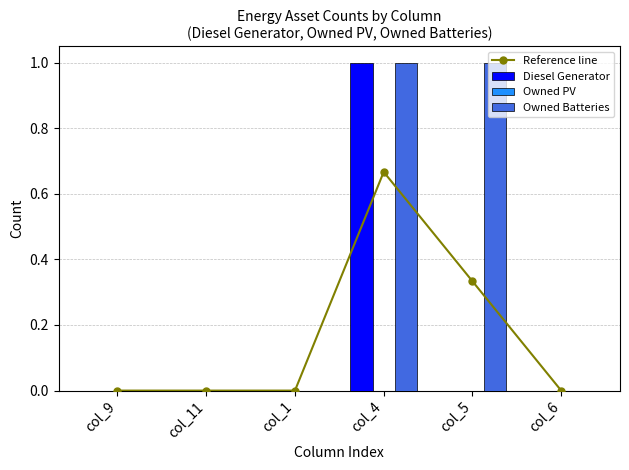

At which label does Diesel Generator reach its peak?

col_4